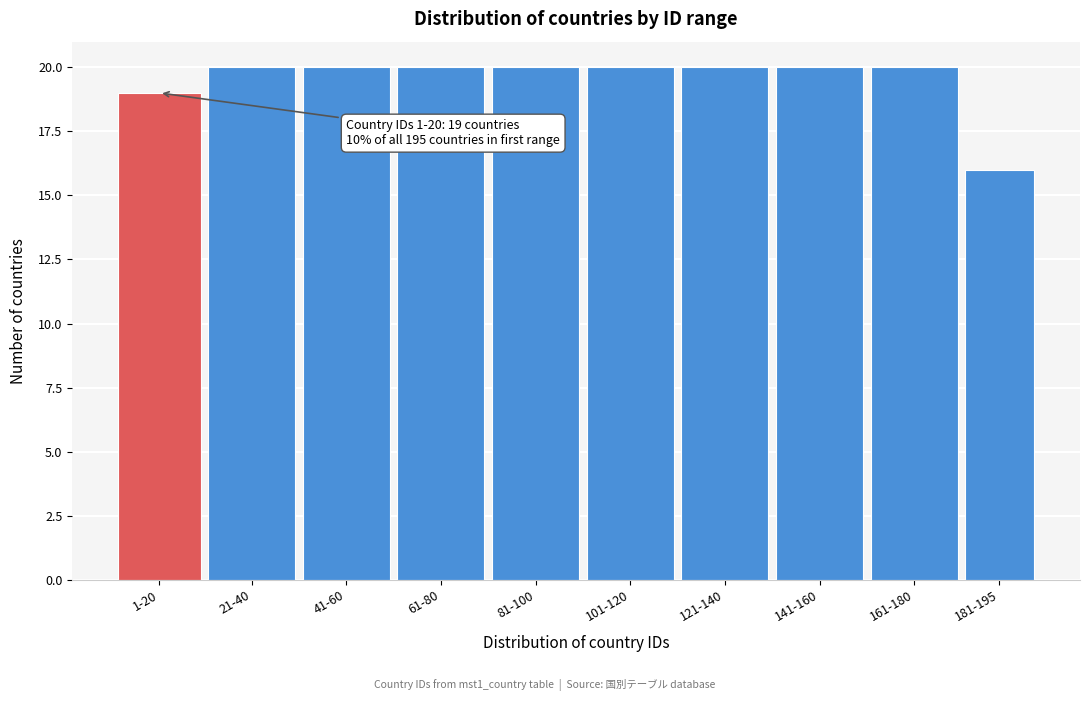

Reading left to right, list all the values displayed in this chart.

1-20=19	21-40=20	41-60=20	61-80=20	81-100=20	101-120=20	121-140=20	141-160=20	161-180=20	181-195=16